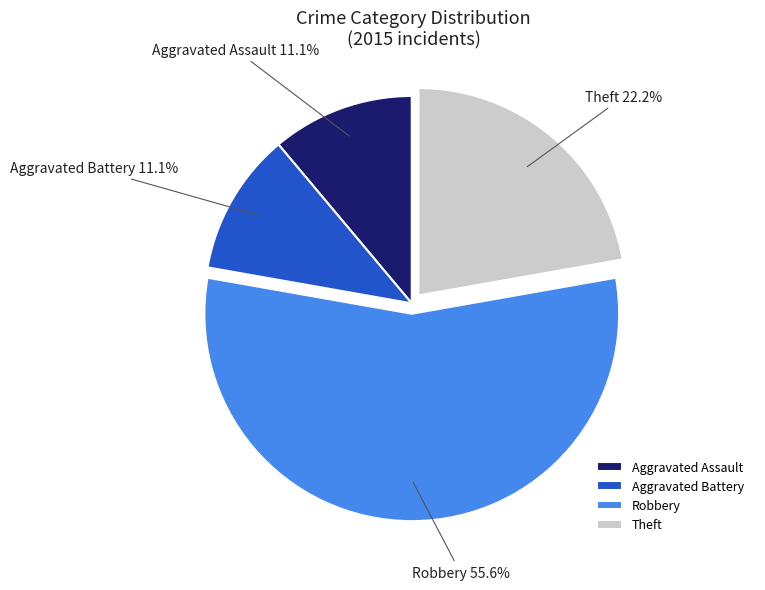

Which has a higher value, Theft or Robbery?

Robbery